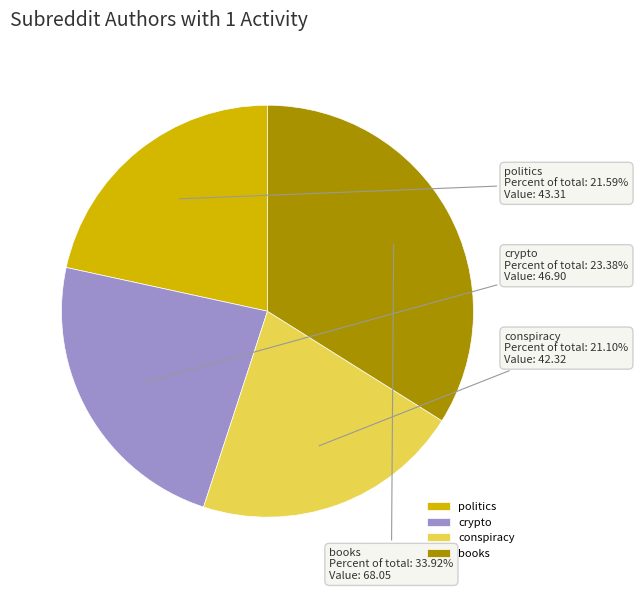

Which has a higher value, politics or crypto?

crypto